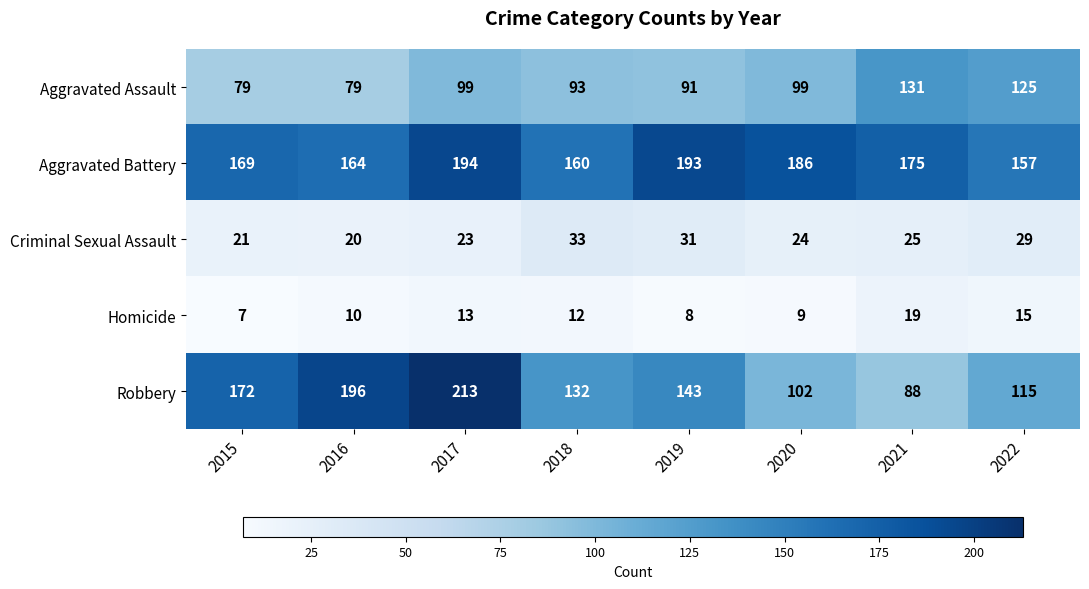

Which series has the largest range (max minus min)?

Robbery